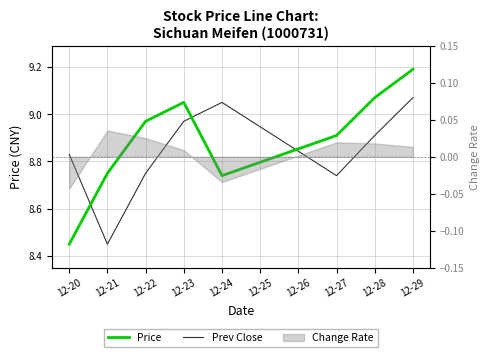

Which series has the widest spread of values?

Price